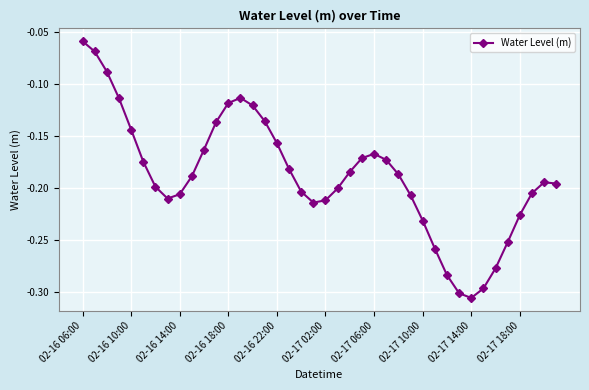

How many lines are shown in the chart?

1